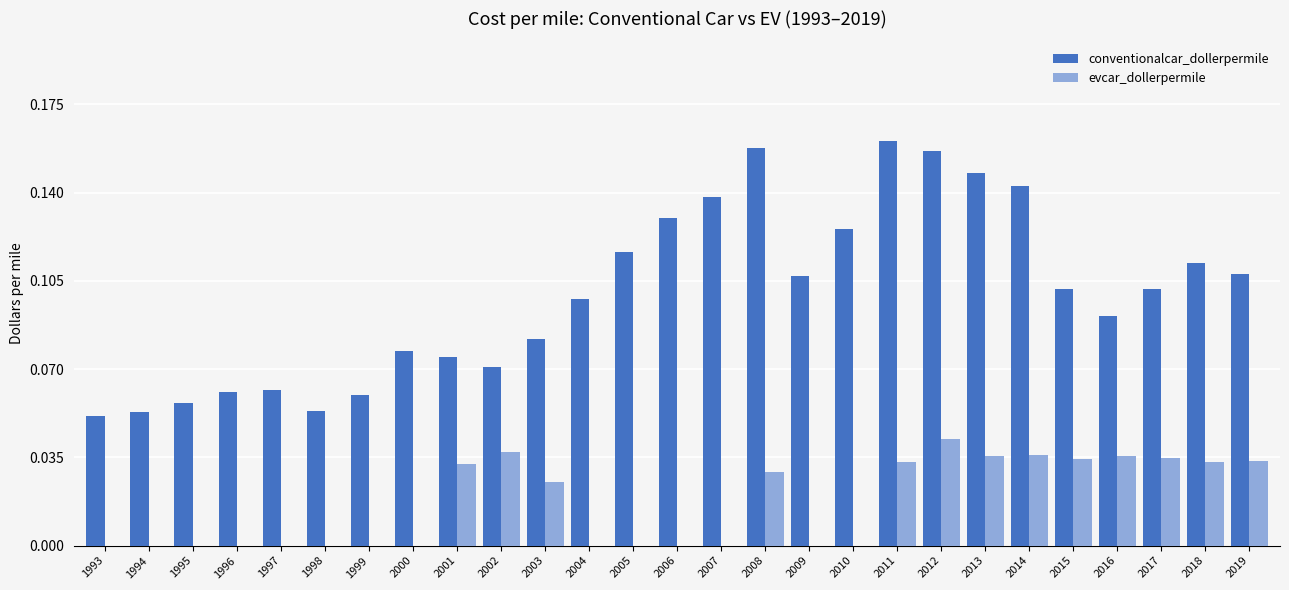

Is it true that conventionalcar_dollerpermile equals 0.0 at 2015?

False